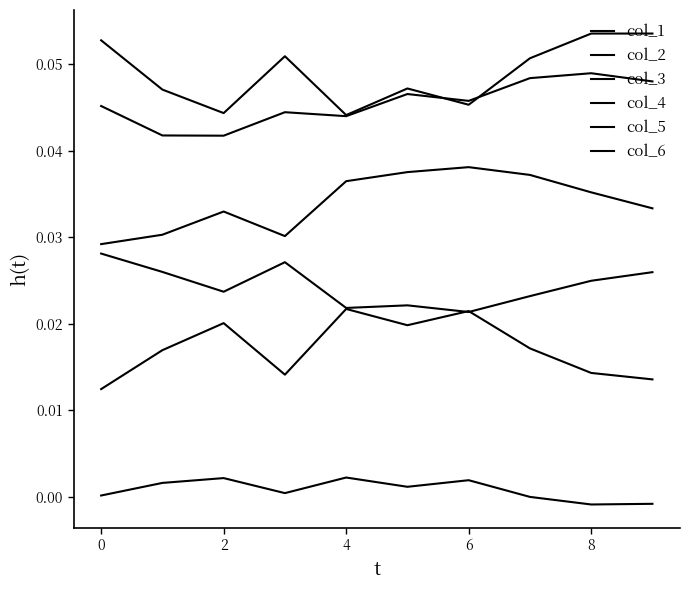

How many interior local peaks does the col_2 series have?

2